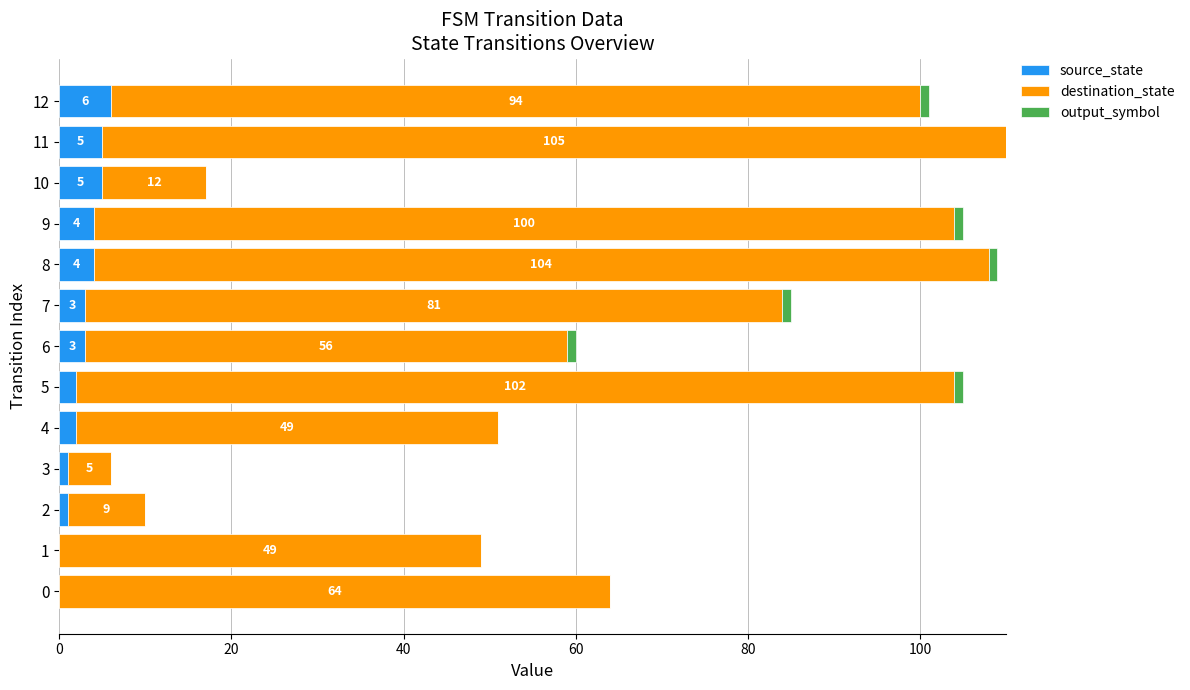

Which category has the highest value in the source_state series?

12